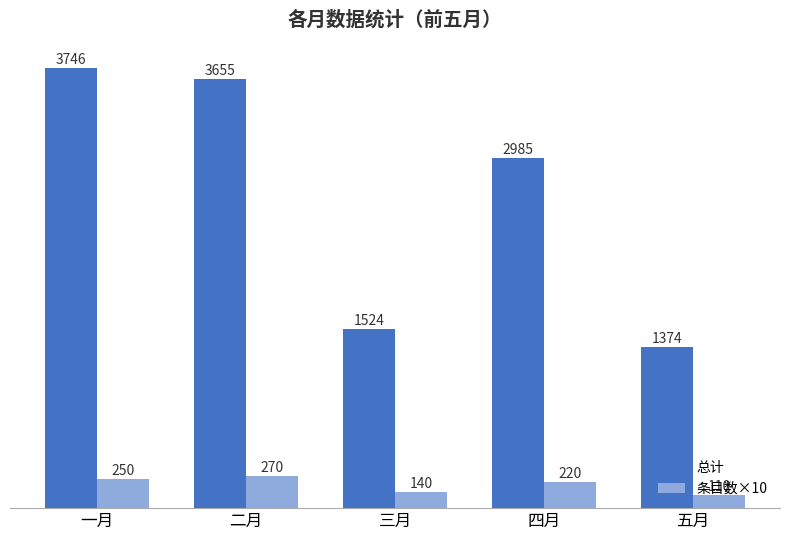

What is the highest value of the 条目数×10 series?

270